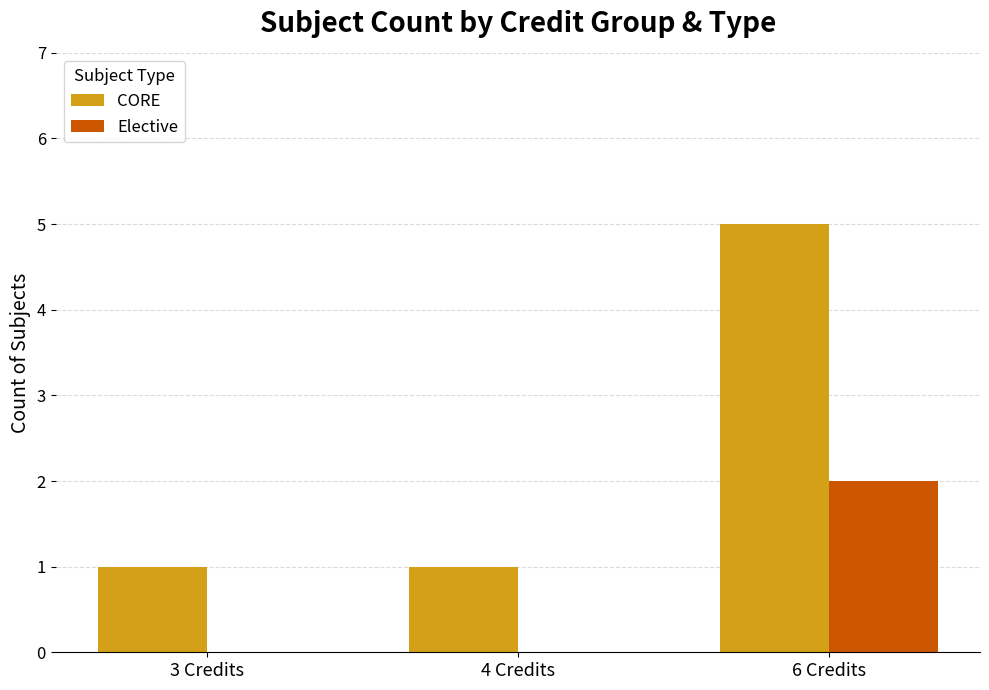

What is the sum of all CORE values?

7